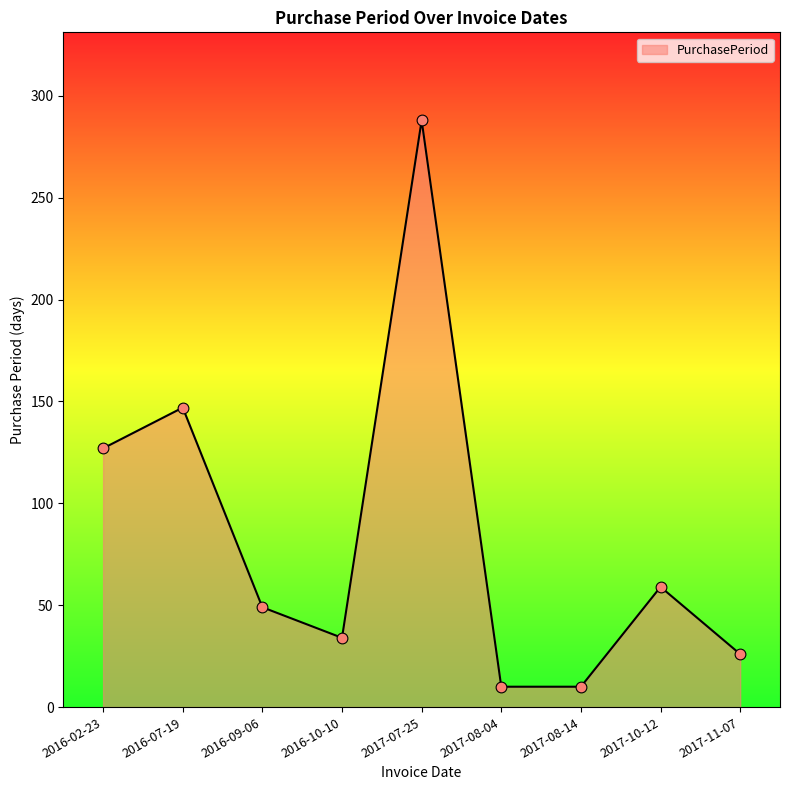

What is the ratio of the value at 2017-08-04 to the value at 2017-11-07?

0.4